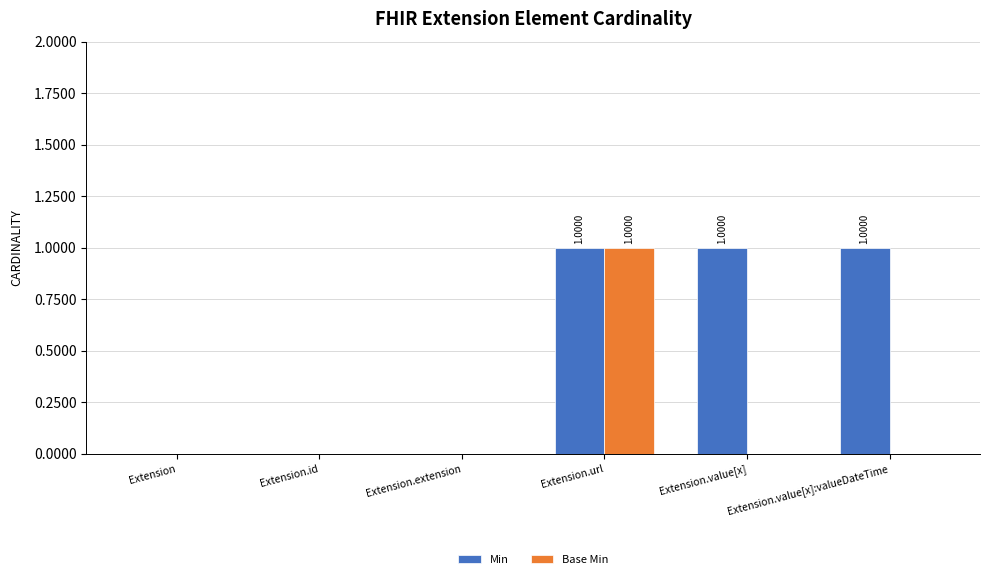

Which series has the largest total across all categories?

Min